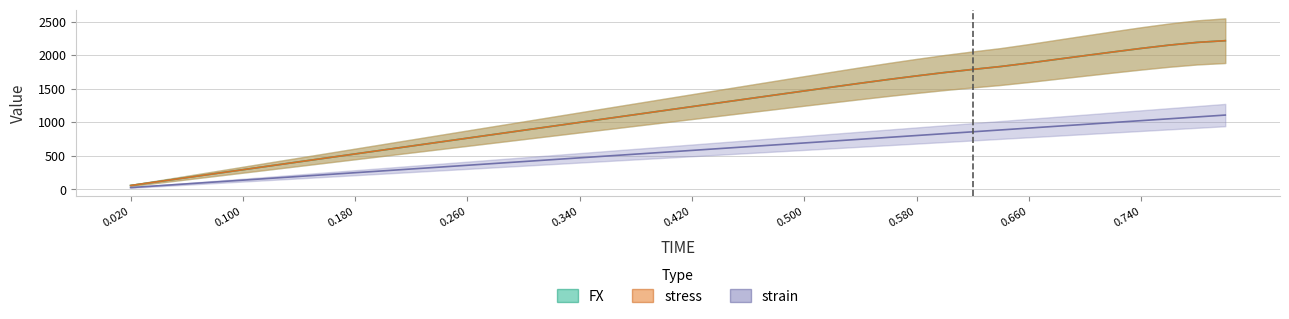

Where is stress nearest to the value 1136?

0.38